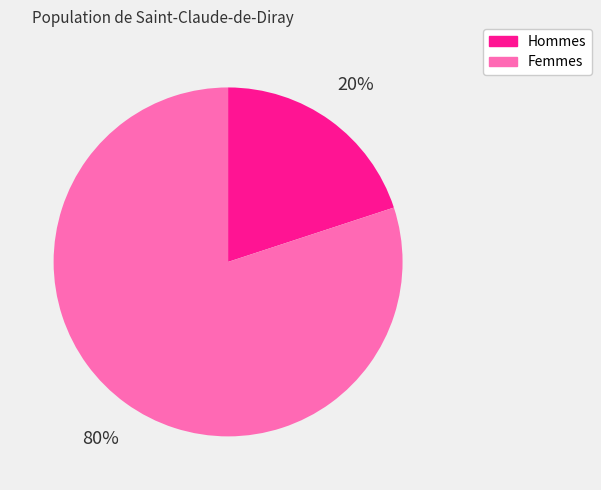

Combined, do Femmes and Hommes account for over 50%?

Yes